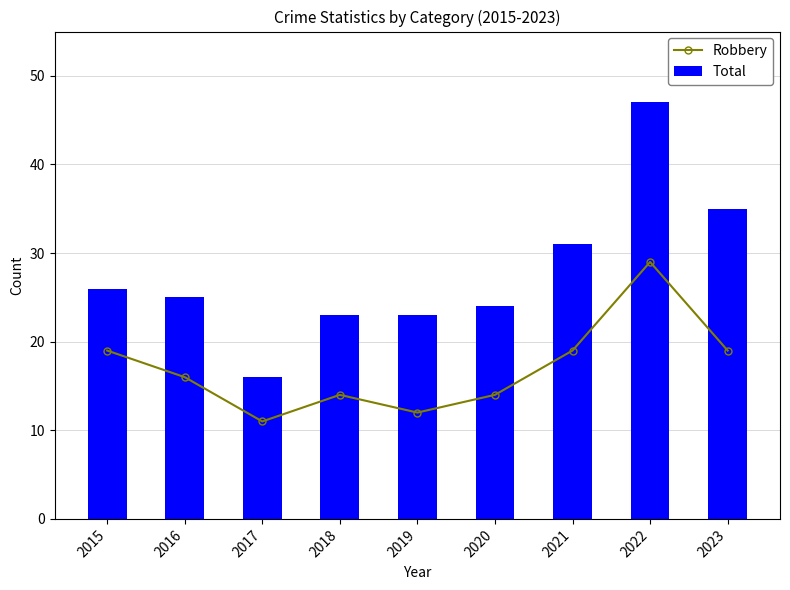

What is the minimum value for Robbery?

11